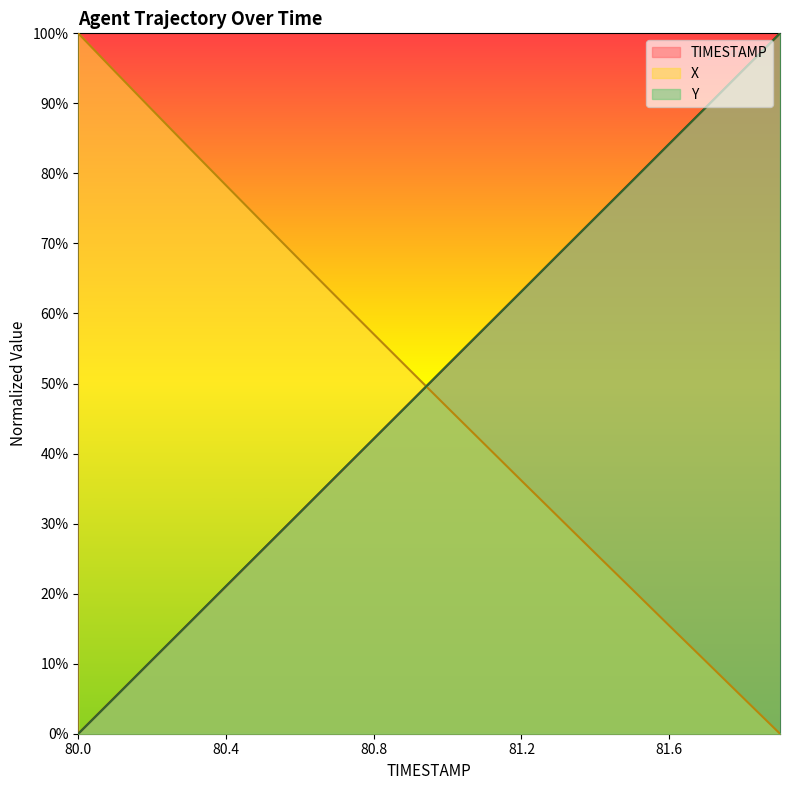

How many lines are shown in the chart?

3